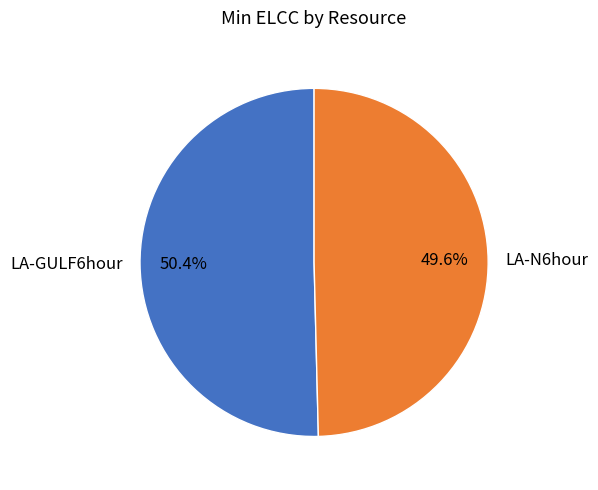

Which has a higher value, LA-N6hour or LA-GULF6hour?

LA-GULF6hour